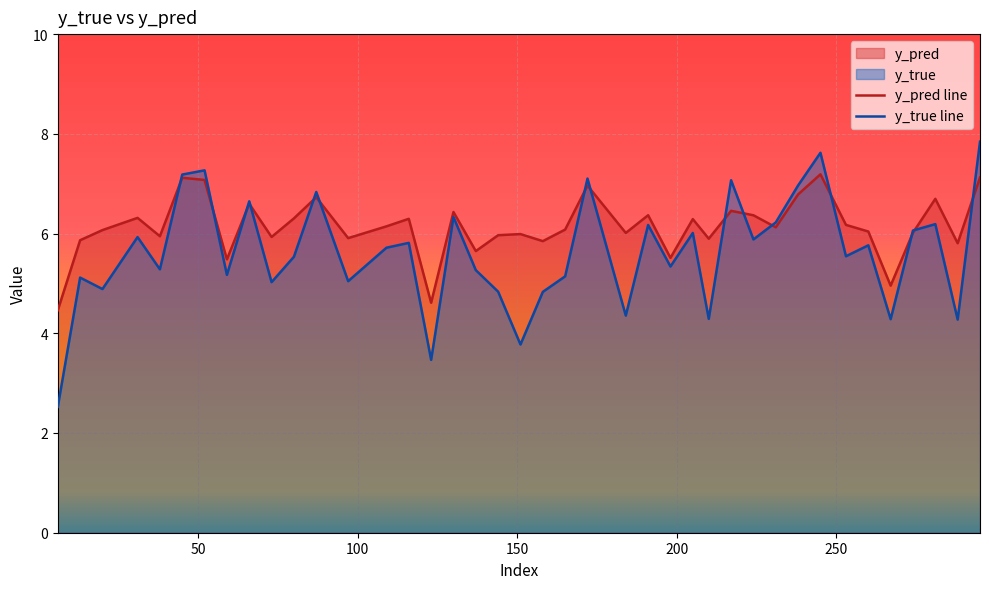

What is the greatest value displayed?

7.8